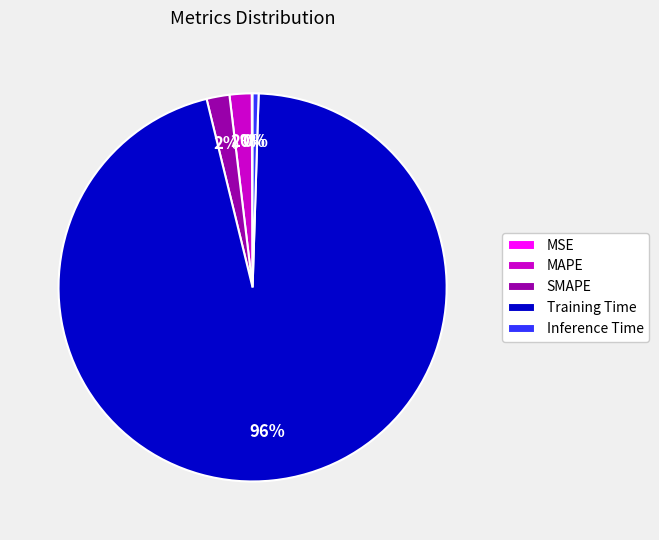

To the nearest percent, what is the difference between the largest and smallest slice percentages?

96%